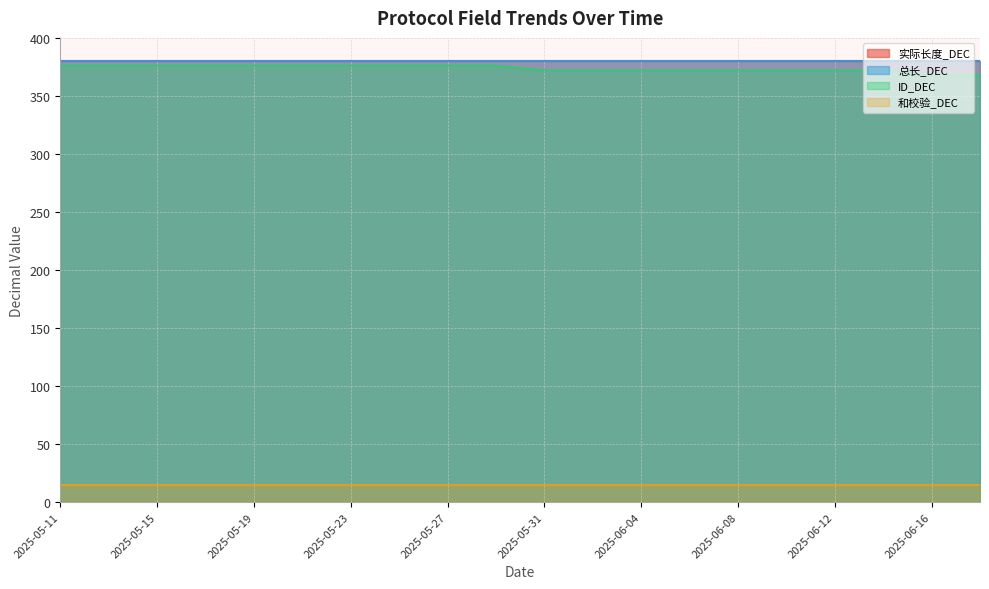

What are all the series names shown in the legend?

实际长度_DEC, 总长_DEC, ID_DEC, 和校验_DEC